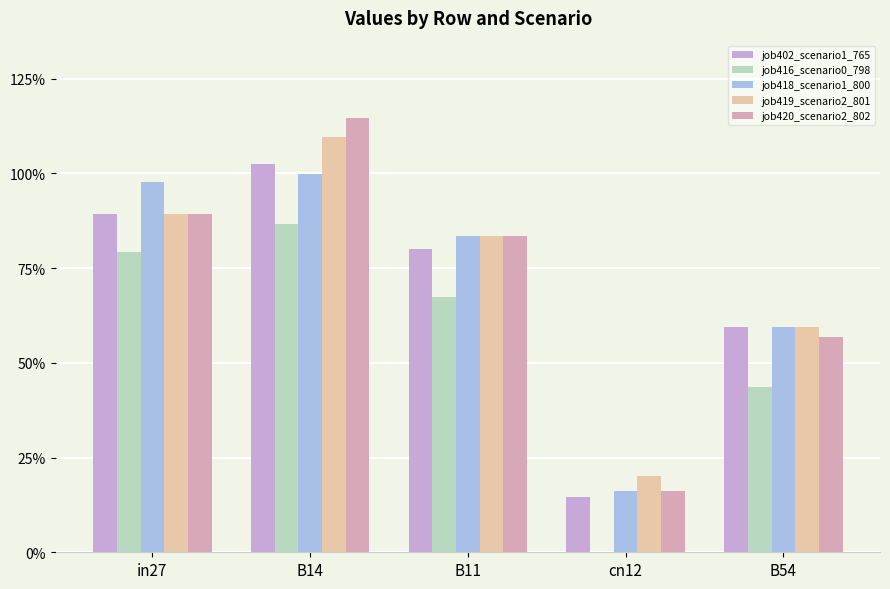

What is the difference between the second highest and second lowest values in the job419_scenario2_801 series?

0.3